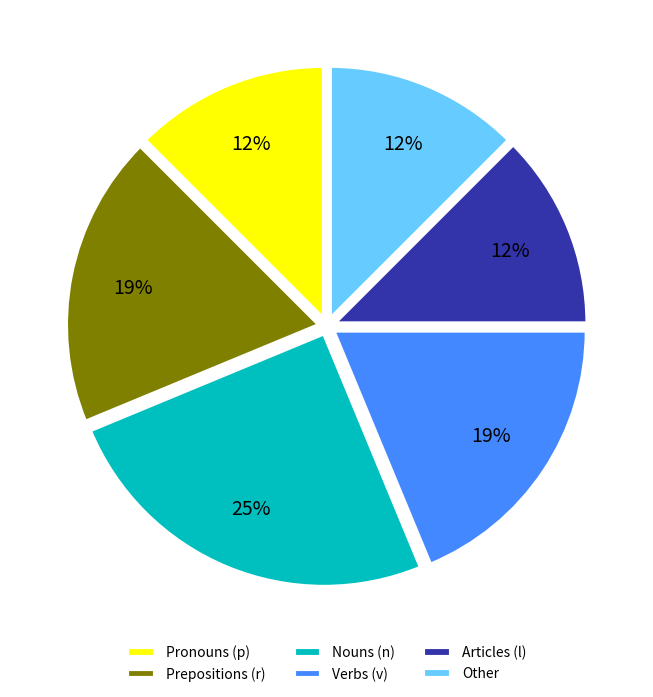

Is the sum of Nouns (n) and Prepositions (r) greater than half?

No